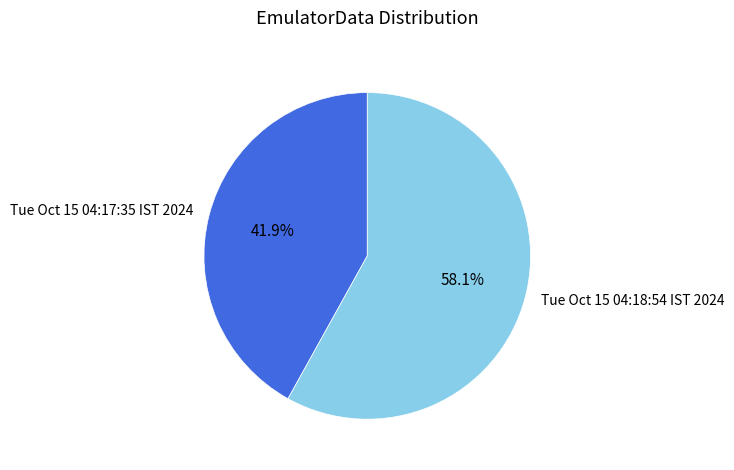

To the nearest percent, what is the combined percentage of Tue Oct 15 04:17:35 IST 2024 and Tue Oct 15 04:18:54 IST 2024?

100%